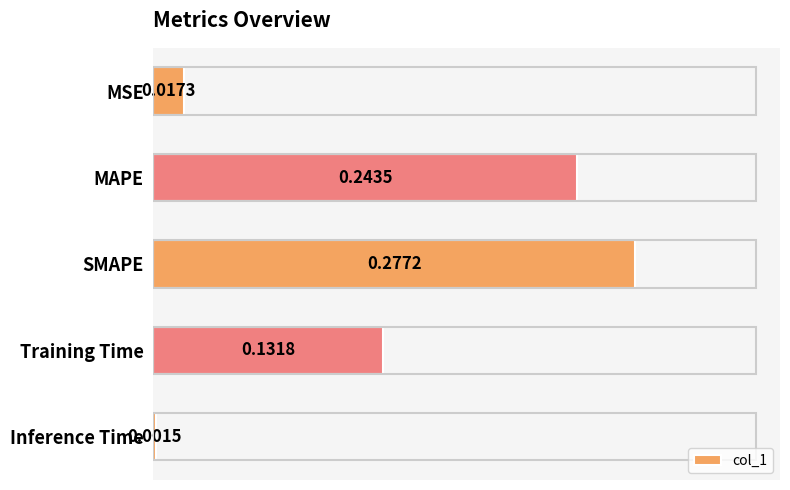

Between MSE and MAPE, which is larger?

MAPE